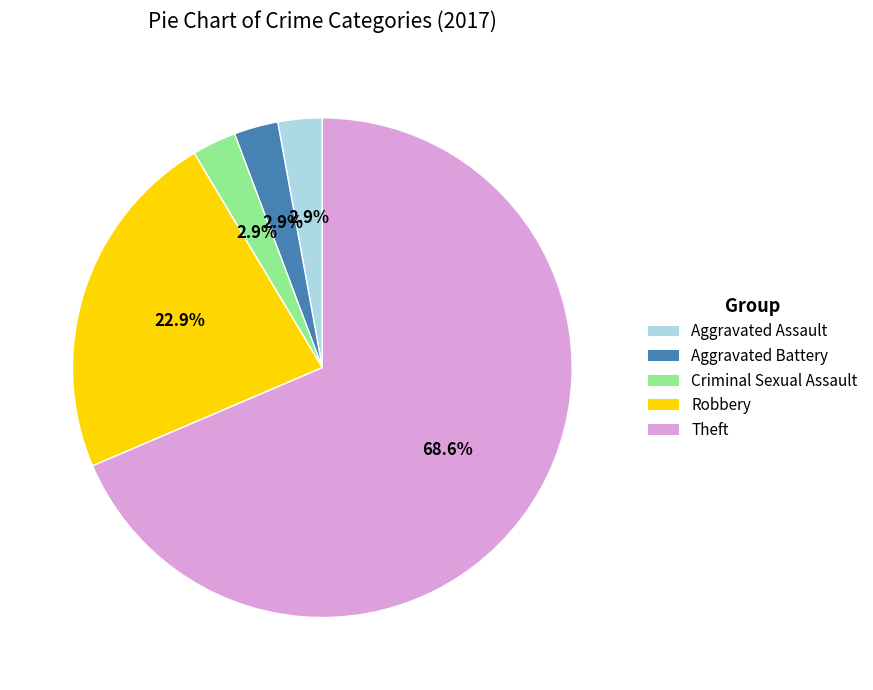

Is there any slice that represents more than half of the pie?

Yes